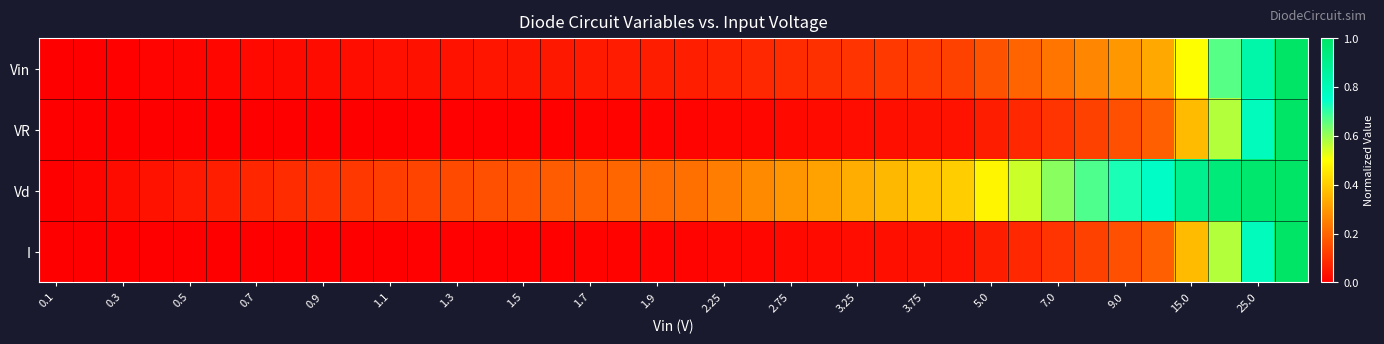

How many distinct data groups are displayed?

4